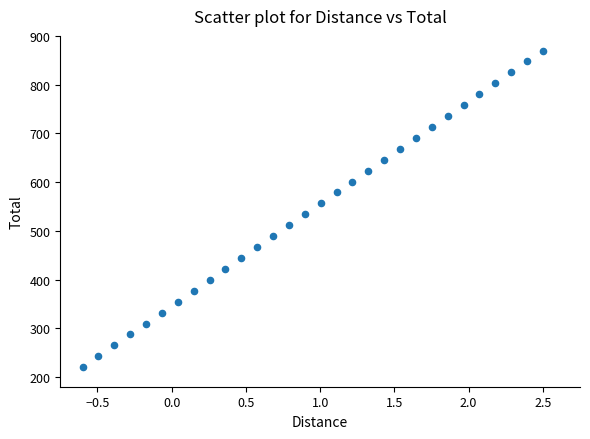

What is the range of Y values (max minus min)?

650.0